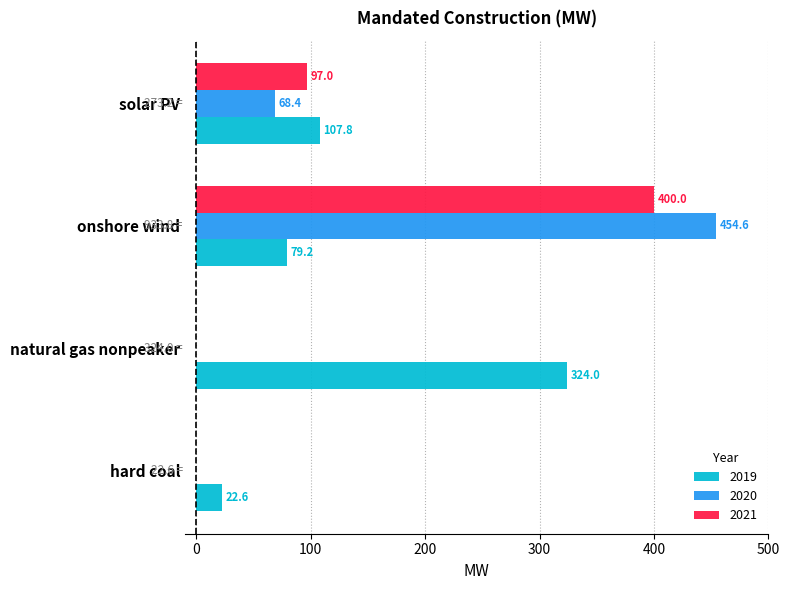

What are all the series names shown in the legend?

2019, 2020, 2021